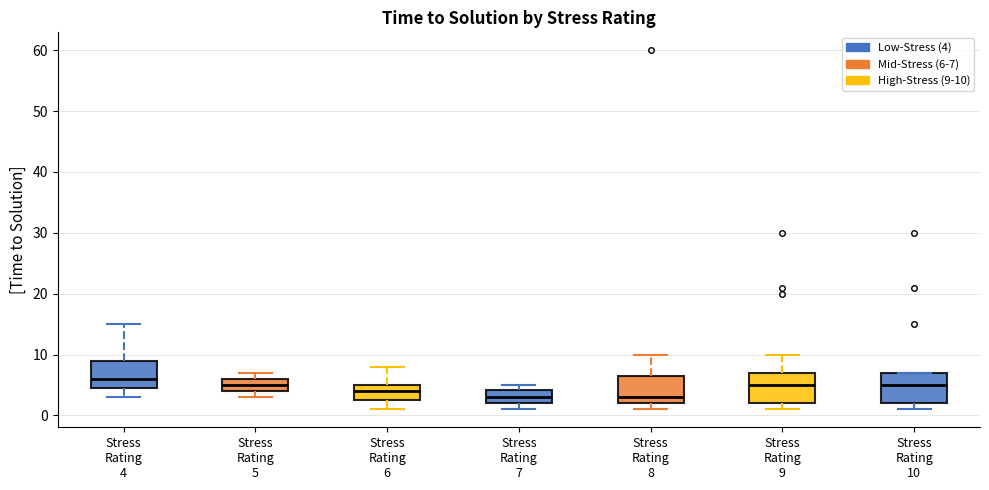

Where does the lower whisker of the box for Stress Rating 6 end on the y-axis? The values are not printed on the chart, so give them approximately, as read against the axis.

1